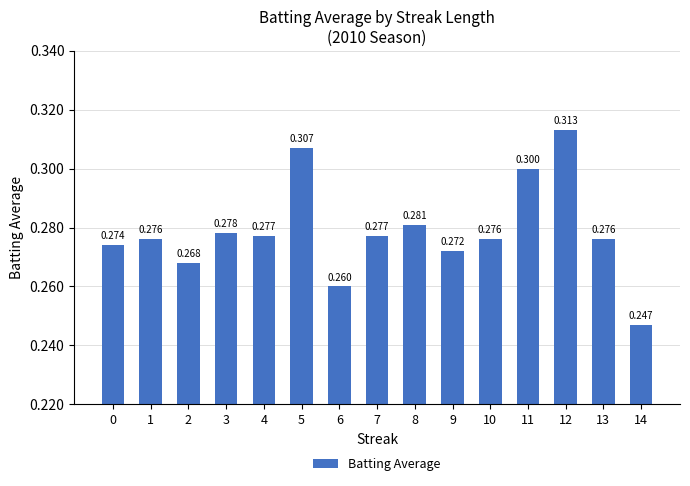

True or false: the data shows 0.1 at 3.

False